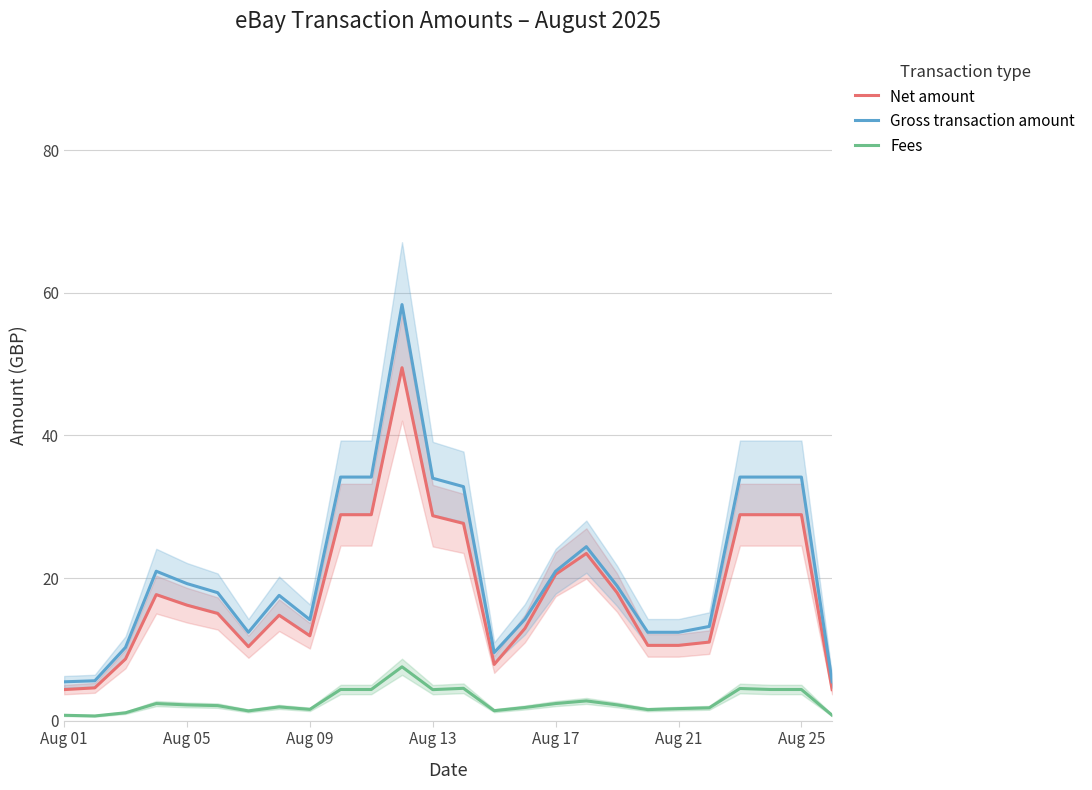

True or false: Net amount and Fees cross at least once.

False